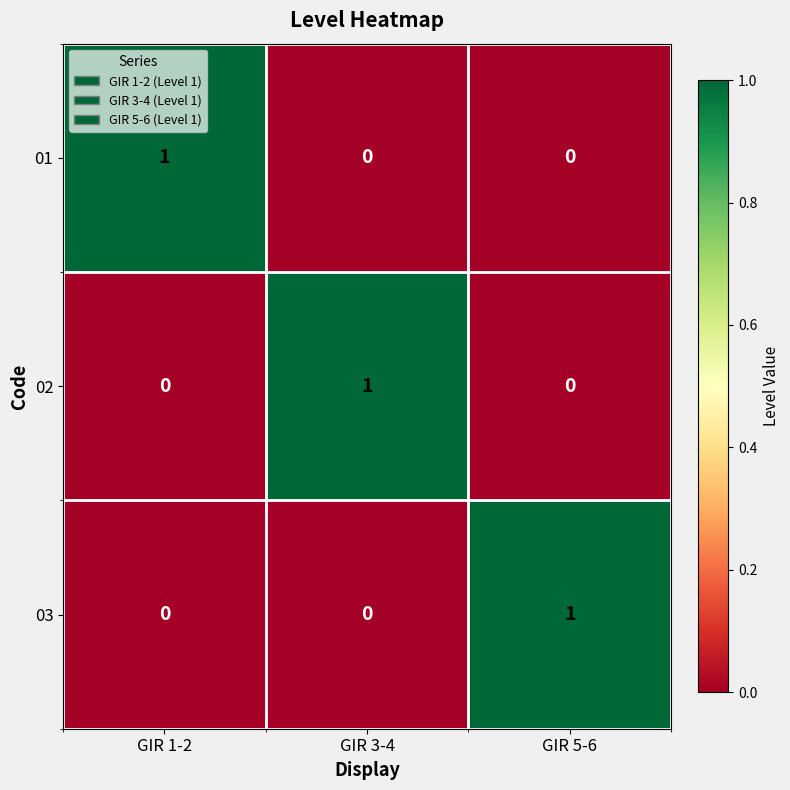

At which label does 02 reach its peak?

GIR 3-4